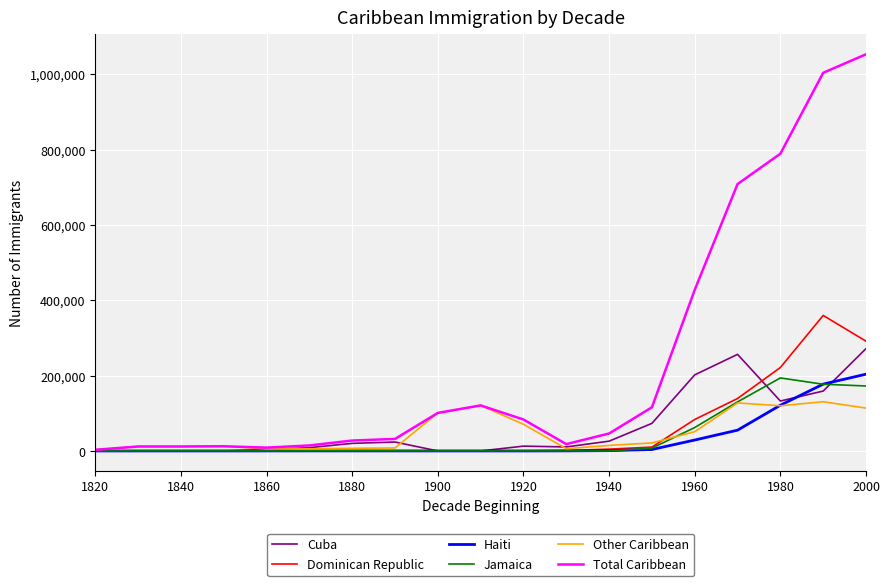

Which series has the largest total across all categories?

Total Caribbean